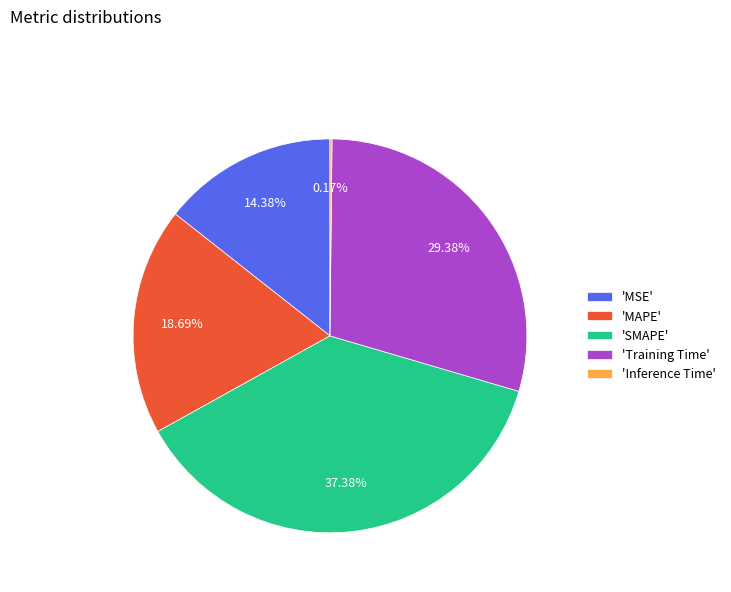

Does any single category account for the majority?

No